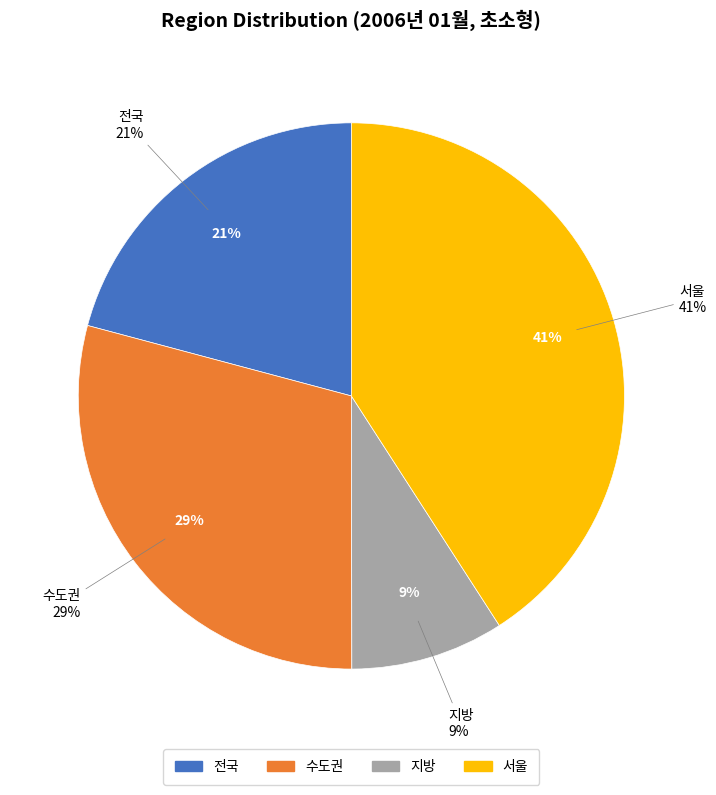

To the nearest percent, what is the average slice percentage?

25%